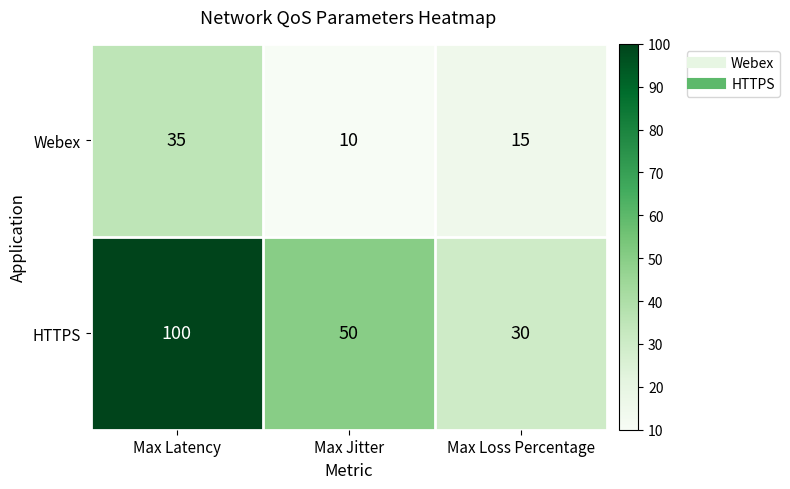

Read the Webex value at Max Latency, to the nearest 5.

35